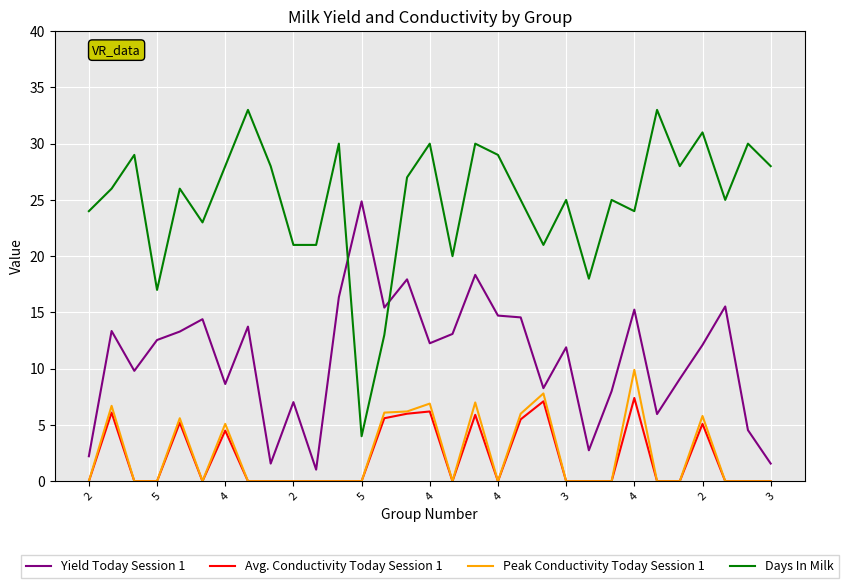

Count the number of categories in the chart.

31